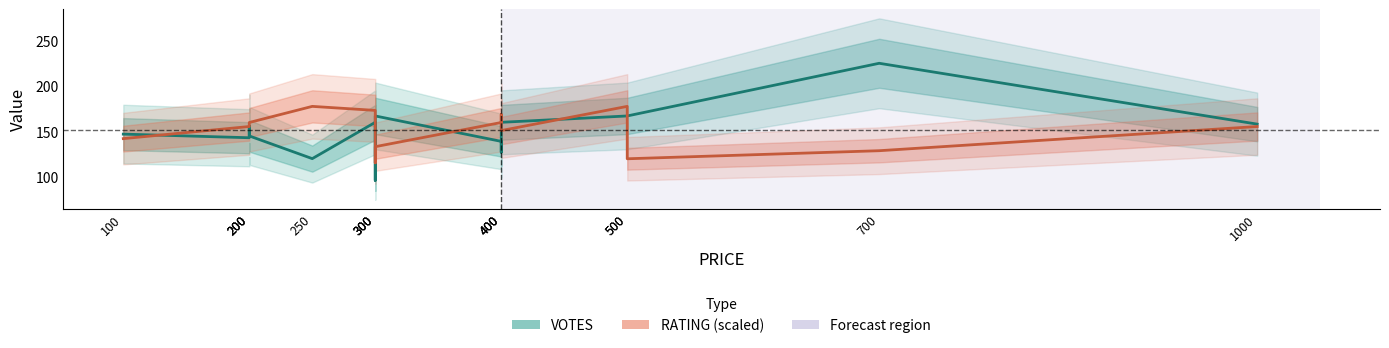

Which series has the largest total across all categories?

VOTES